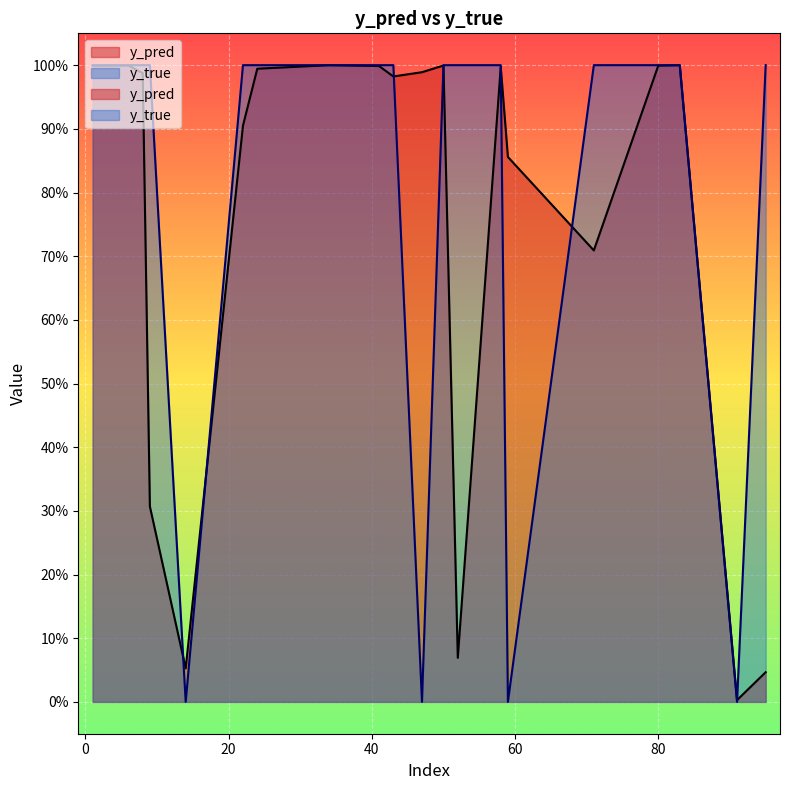

How many data points in y_true are less than 1?

4